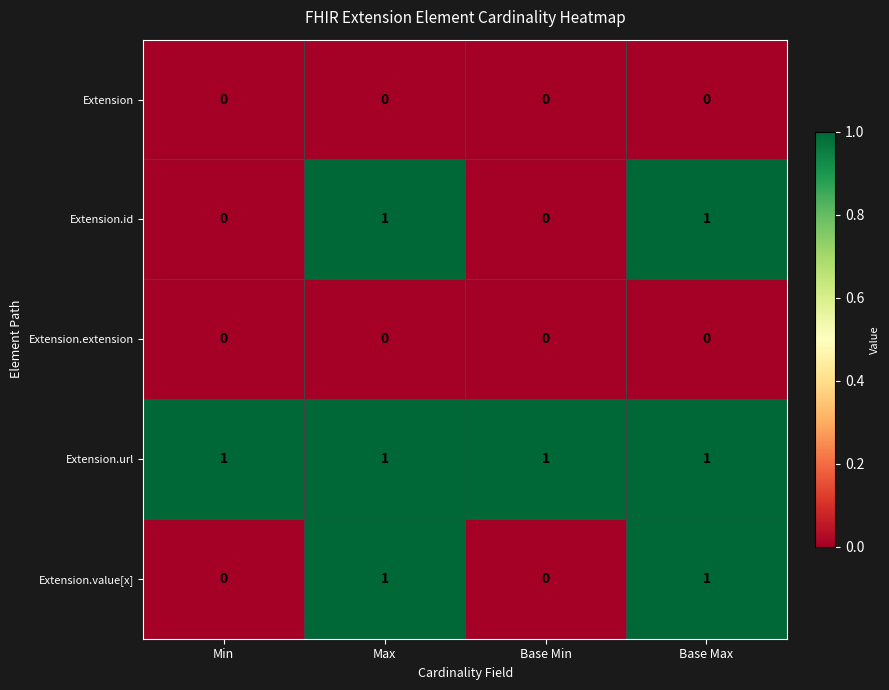

Count the number of categories in the chart.

4